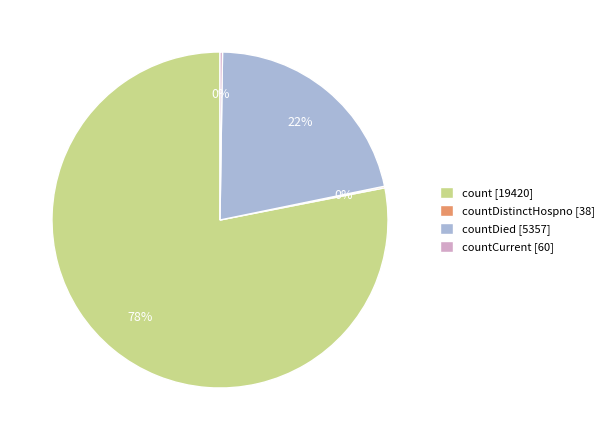

Is it true that countDied [5357] is 9% of the pie?

False